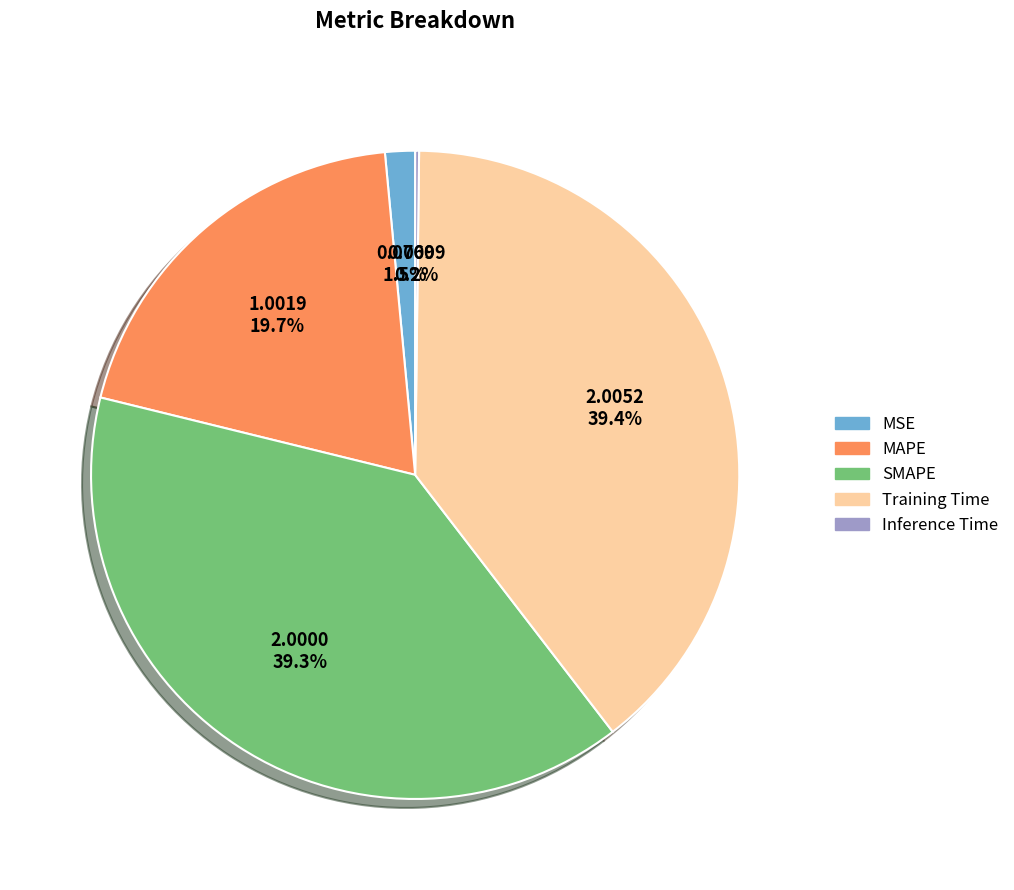

True or false: Training Time accounts for 39% of the total.

True